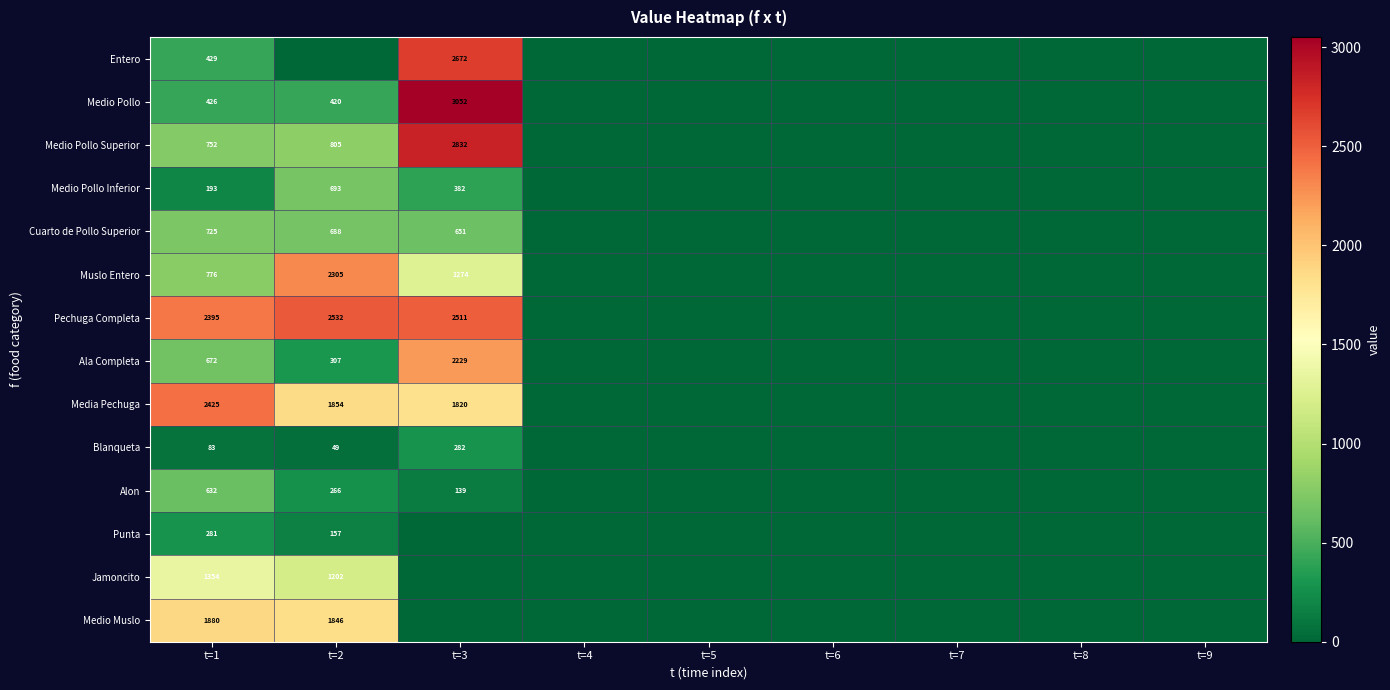

At which category does the chart reach its peak across all series?

t=3